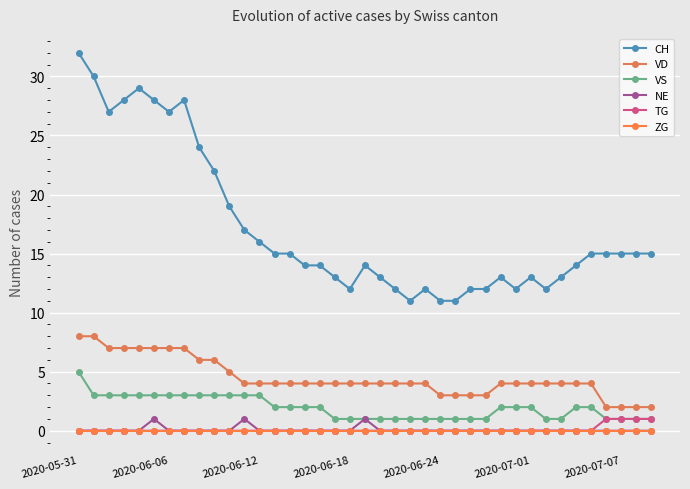

Is this an area chart (filled region under the line)?

No